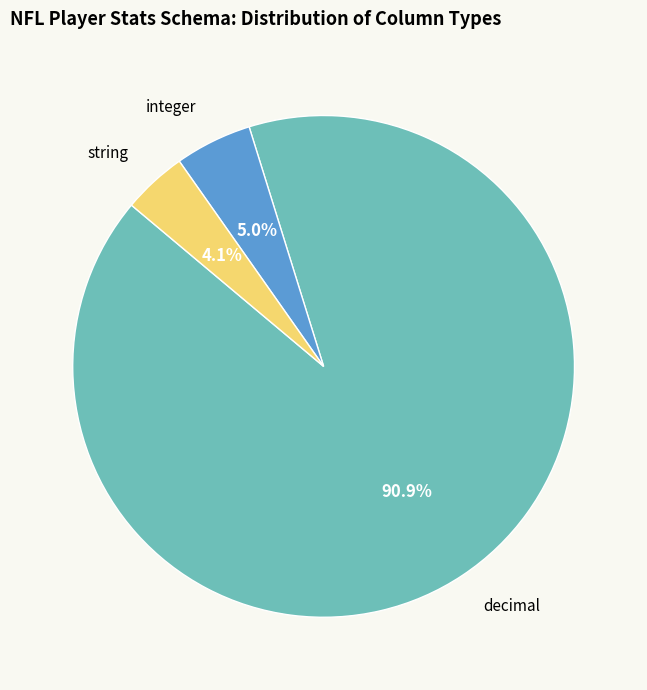

Is there a majority slice in this chart?

Yes